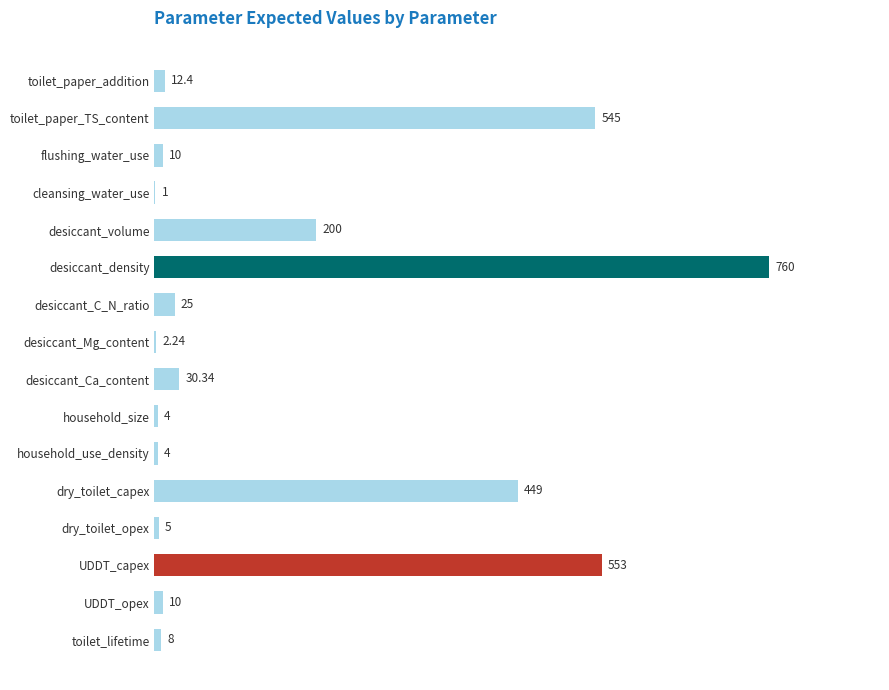

At which label is the value closest to 380?

dry_toilet_capex